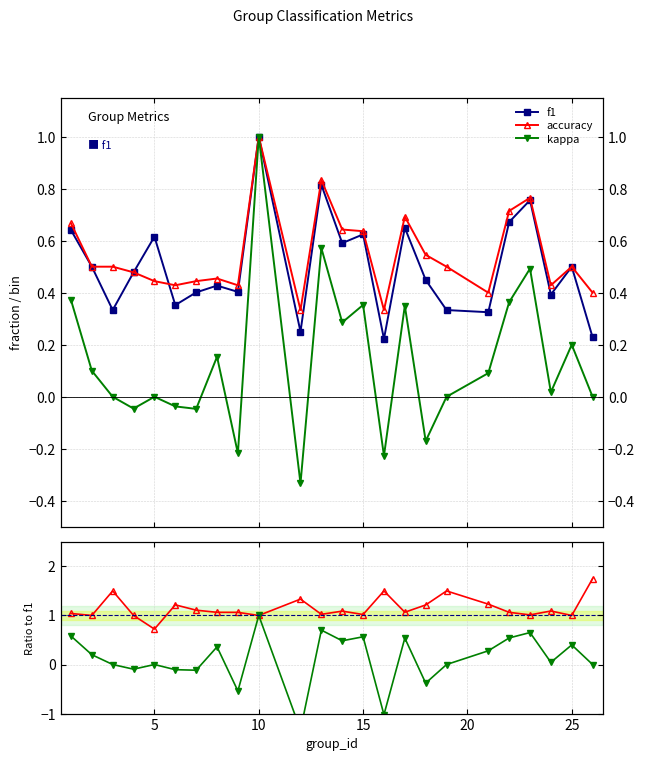

What is the smallest value displayed?

-1.3